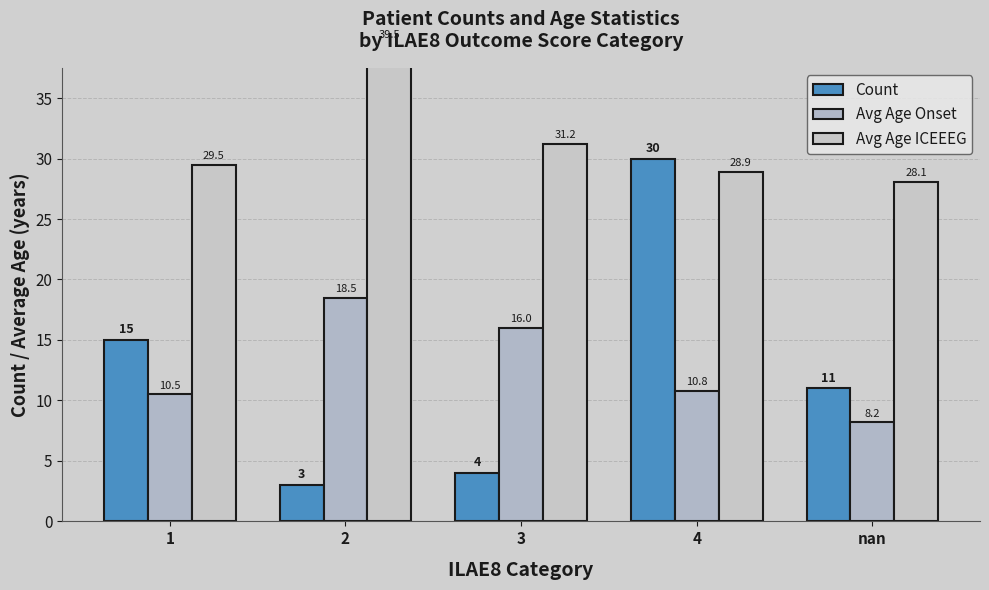

What is the label of the 3rd bar from the left?

3